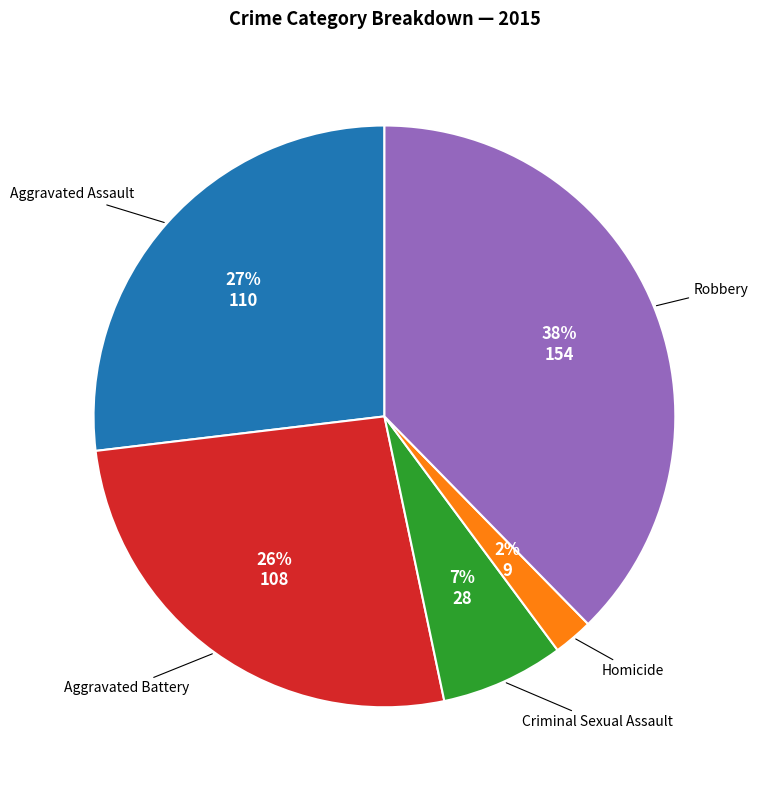

To the nearest percent, what is the average slice percentage?

20%